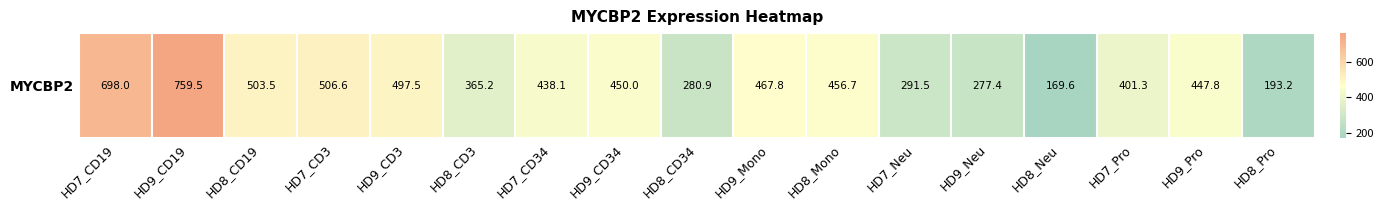

Which category has the highest value across all series?

HD9_CD19